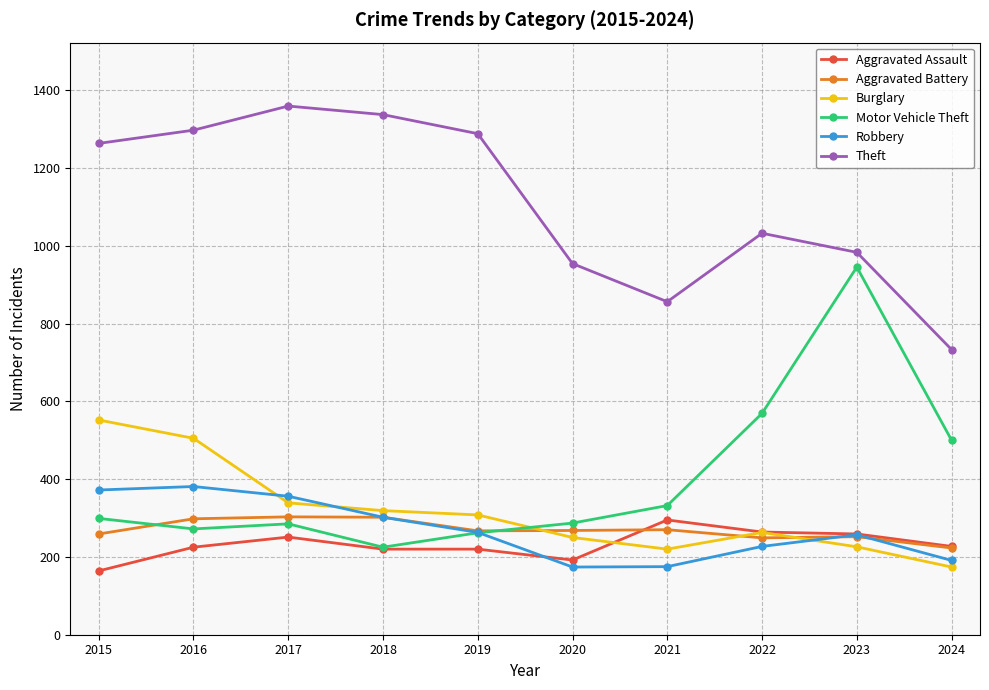

In Theft, how many points are lower than both neighbors (excluding endpoints)?

1